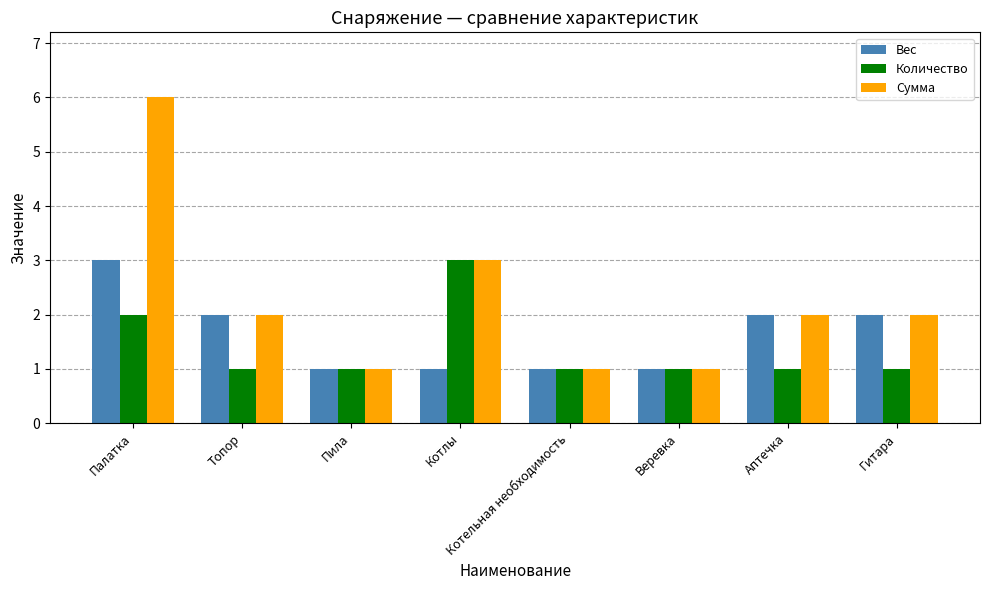

How many Количество values are between 1 and 2?

7